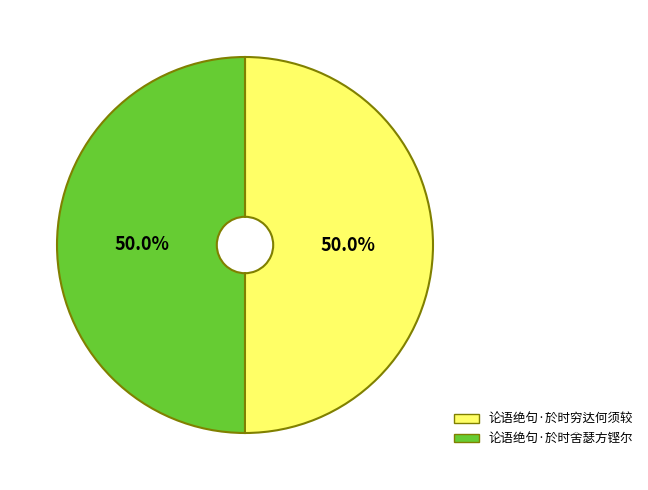

How many segments does this pie chart have?

2